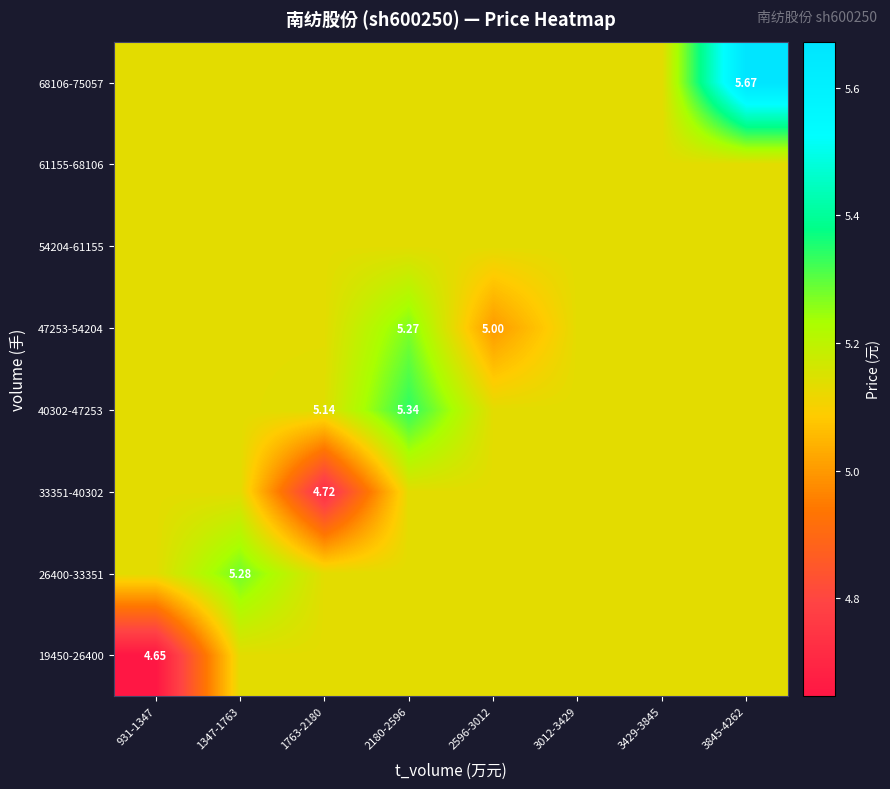

What is the difference between the maximum and second lowest values in the 40302-47253 series?

0.2